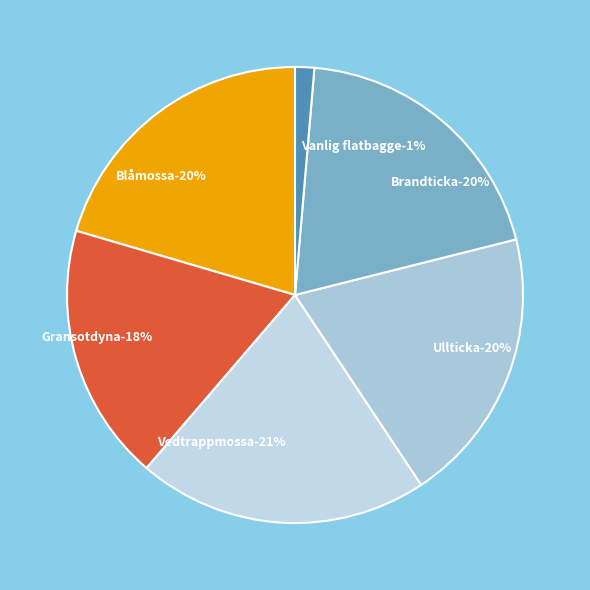

Which category has the smallest portion of the pie?

Vanlig flatbagge